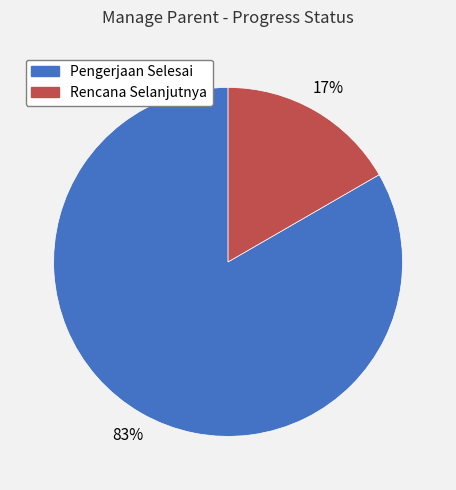

Which category accounts for the majority?

Pengerjaan Selesai